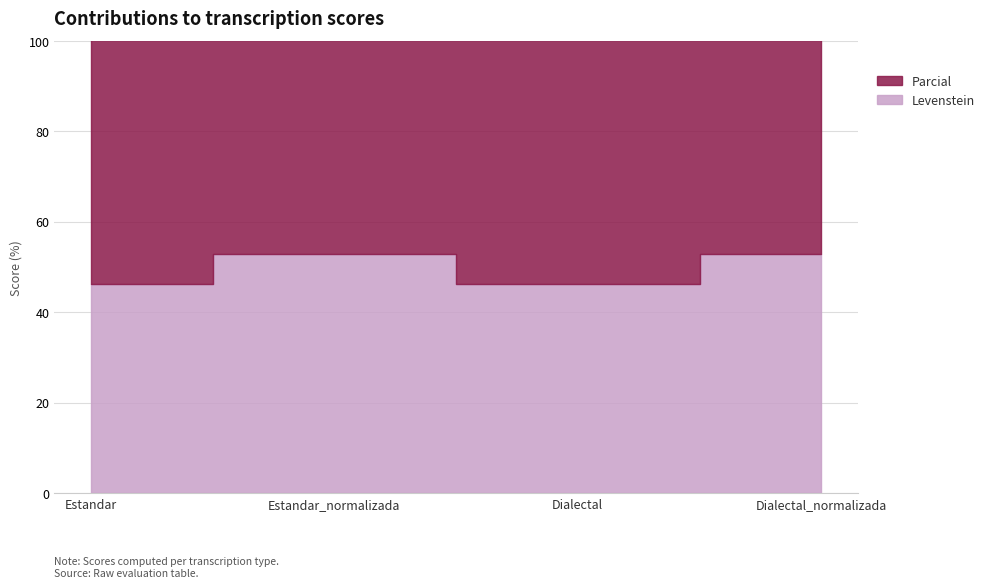

Rank the categories by value from lowest to highest.

Estandar, Dialectal, Estandar_normalizada, Dialectal_normalizada